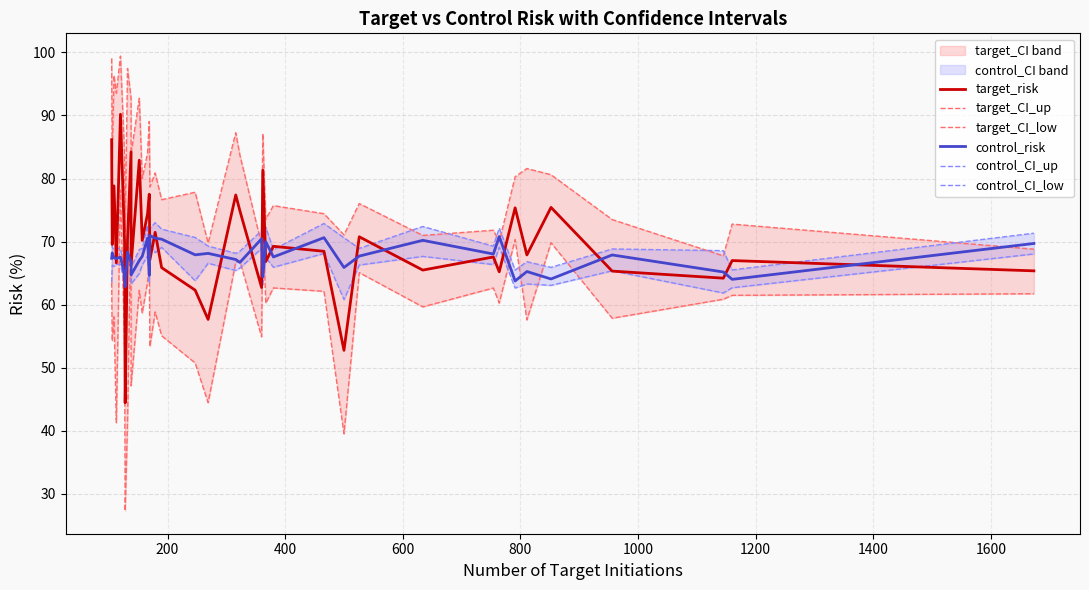

Is it true that control_risk equals 112.7 at 37?

False